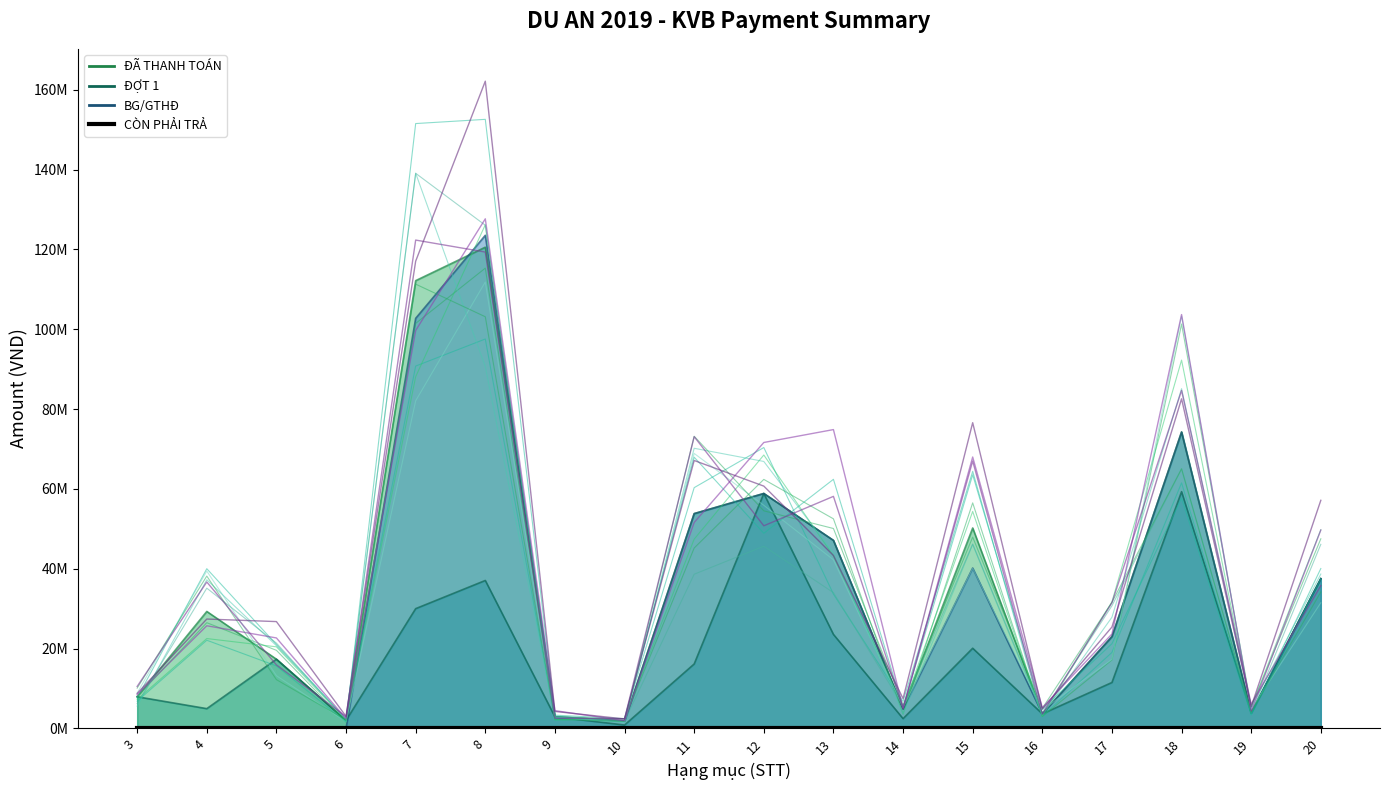

How many times do ĐỢT 1 and BG/GTHĐ cross each other?

1